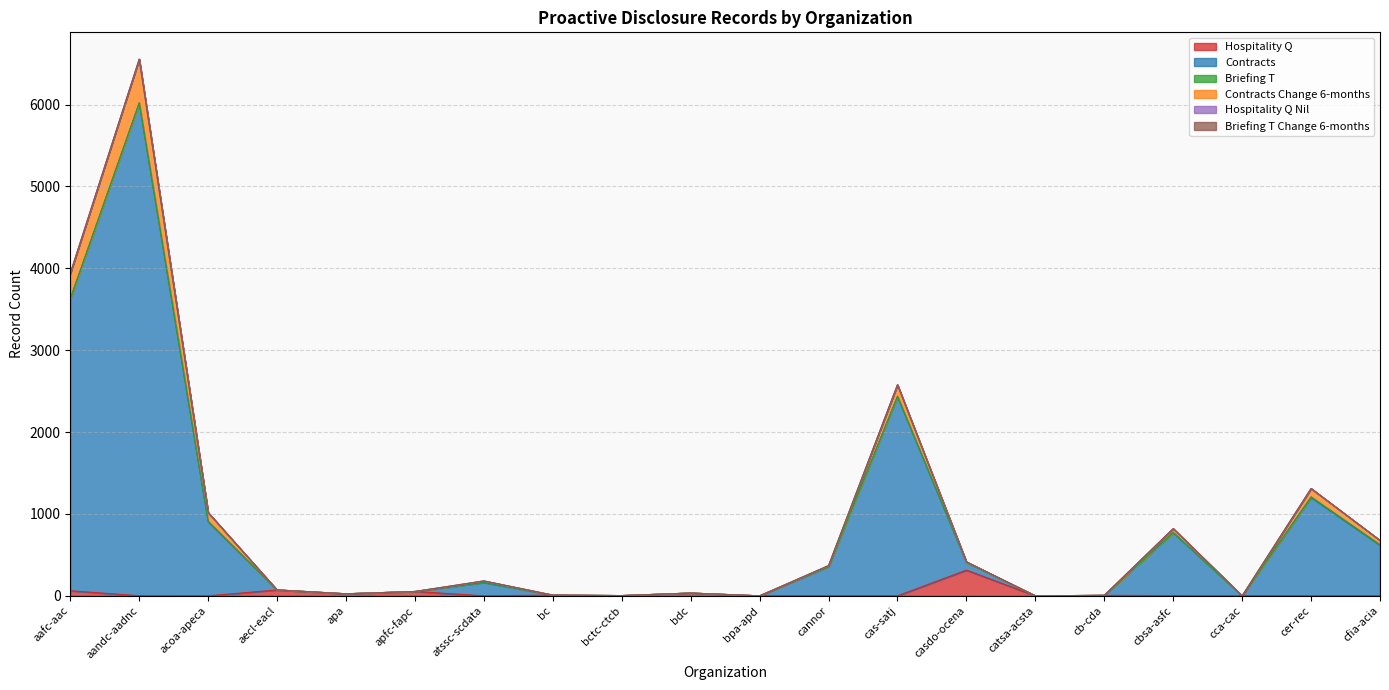

Does the chart display data point markers on the line(s)?

No